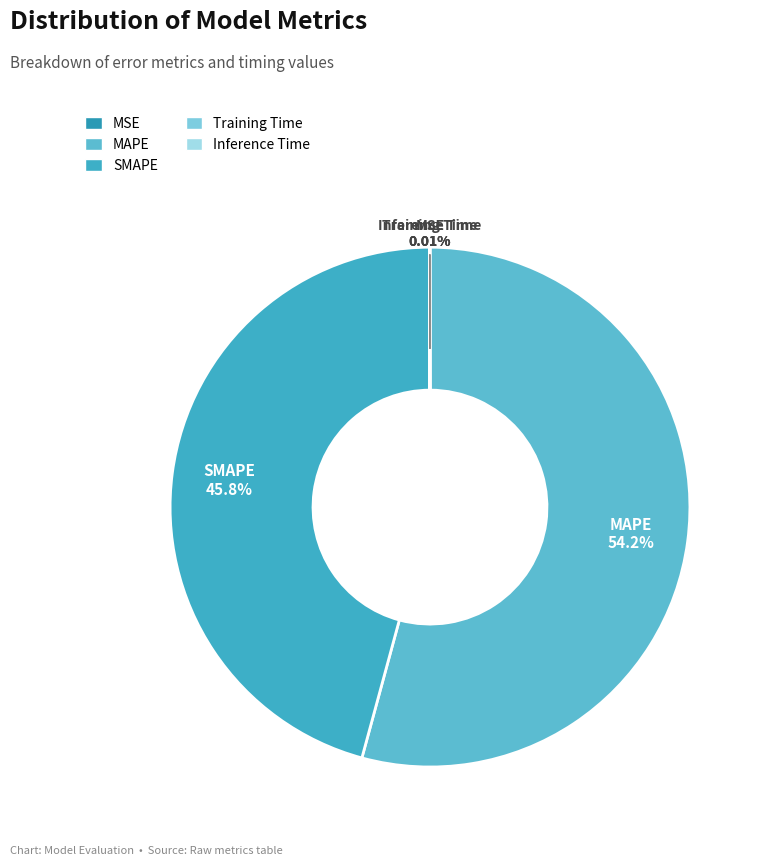

Which slice represents more than half of the pie?

MAPE